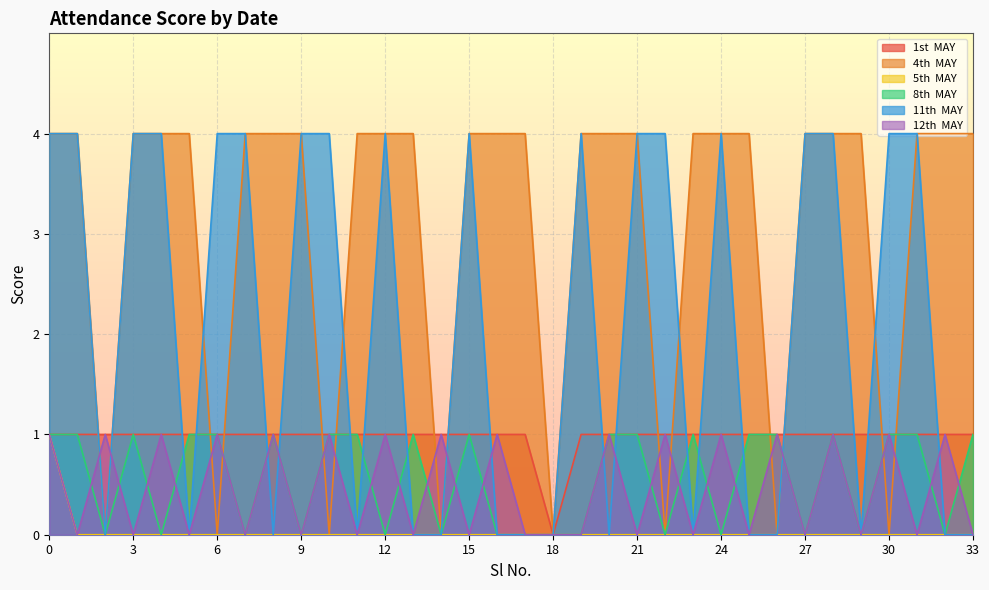

Reading right to left, what are all the values shown in this chart?

1st  MAY: 1	1	1	1	1	1	1	1	1	1	1	1	1	1	1	0	1	1	1	1	1	1	1	1	1	1	1	1	1	1	1	1	1	1
4th  MAY: 4	4	4	0	4	4	4	0	4	4	4	0	4	4	4	0	4	4	4	0	4	4	4	0	4	4	4	0	4	4	4	0	4	4
5th  MAY: 0	0	0	0	0	0	0	0	0	0	0	0	0	0	0	0	0	0	0	0	0	0	0	0	0	0	0	0	0	0	0	0	0	1
8th  MAY: 1	0	1	1	0	1	0	1	1	0	1	0	1	1	0	0	0	0	1	0	1	0	1	1	0	1	0	1	1	0	1	0	1	1
11th  MAY: 0	0	4	4	0	4	4	0	0	4	0	4	4	0	4	0	0	0	4	0	0	4	0	4	4	0	4	4	0	4	4	0	4	4
12th  MAY: 0	1	0	1	0	1	0	1	0	1	0	1	0	1	0	0	0	1	0	1	0	1	0	1	0	1	0	1	0	1	0	1	0	1